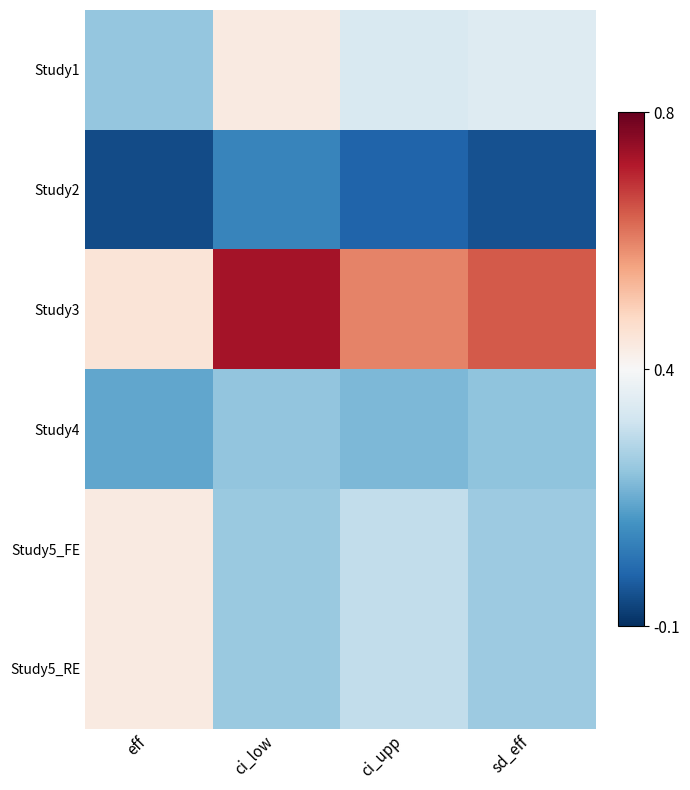

Reading left to right, list all the values displayed in this chart.

Study1: eff=0.2	ci_low=0.4	ci_upp=0.3	sd_eff=0.3
Study2: eff=-0.1	ci_low=0.1	ci_upp=-0.0	sd_eff=-0.0
Study3: eff=0.4	ci_low=0.7	ci_upp=0.6	sd_eff=0.6
Study4: eff=0.1	ci_low=0.2	ci_upp=0.1	sd_eff=0.2
Study5_FE: eff=0.4	ci_low=0.2	ci_upp=0.2	sd_eff=0.2
Study5_RE: eff=0.4	ci_low=0.2	ci_upp=0.2	sd_eff=0.2